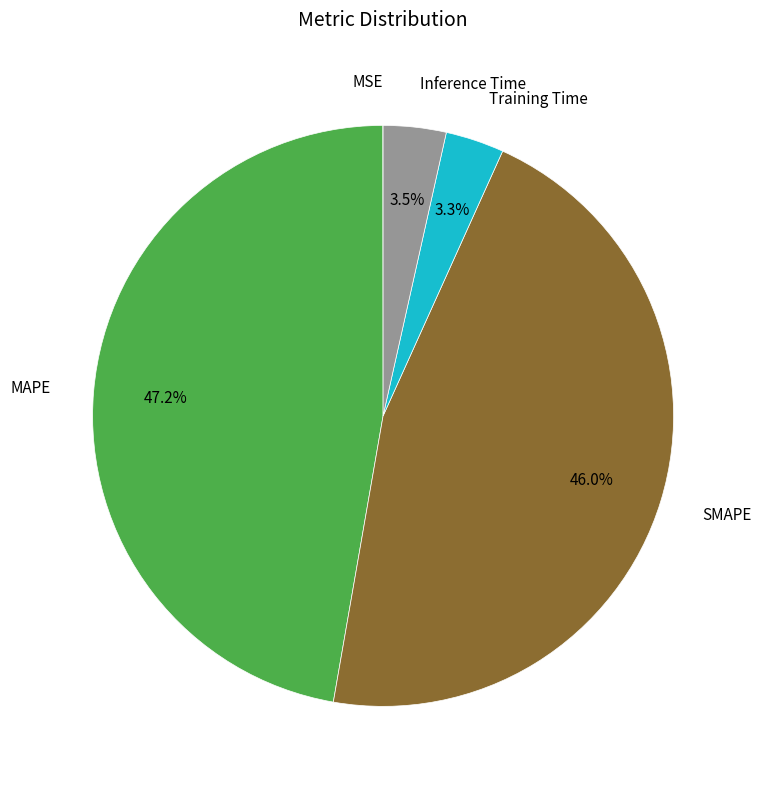

Is there any slice that represents more than half of the pie?

No